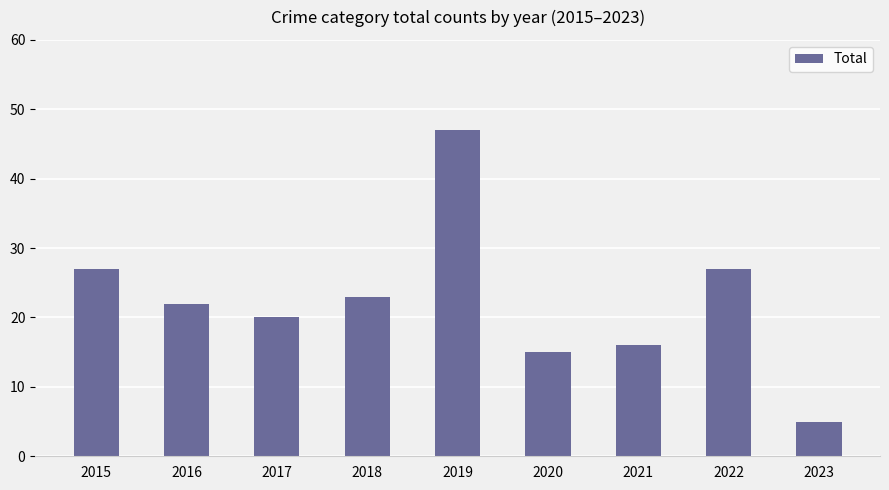

The chart shows a value of 23 at 2020. True or false?

False